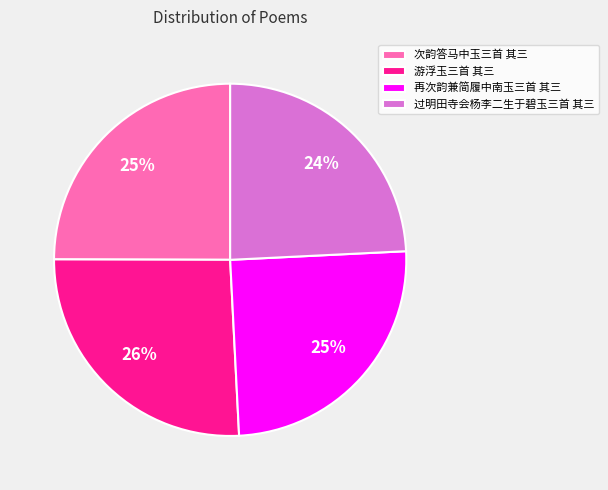

Which slice is the smallest?

过明田寺会杨李二生于碧玉三首 其三